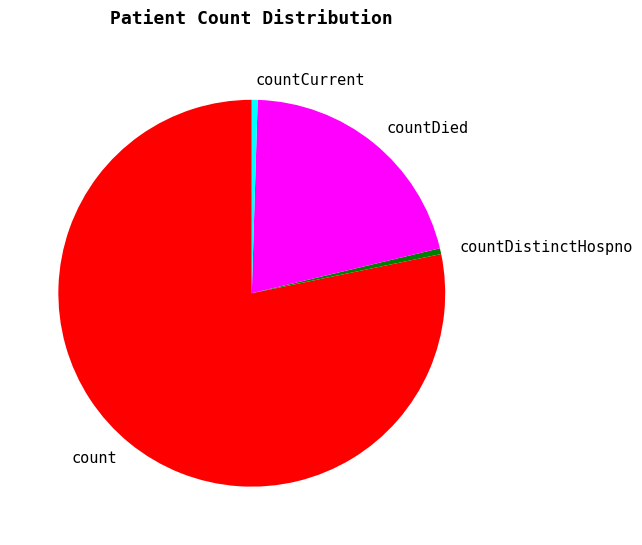

Is it true that count is 78% of the pie?

True